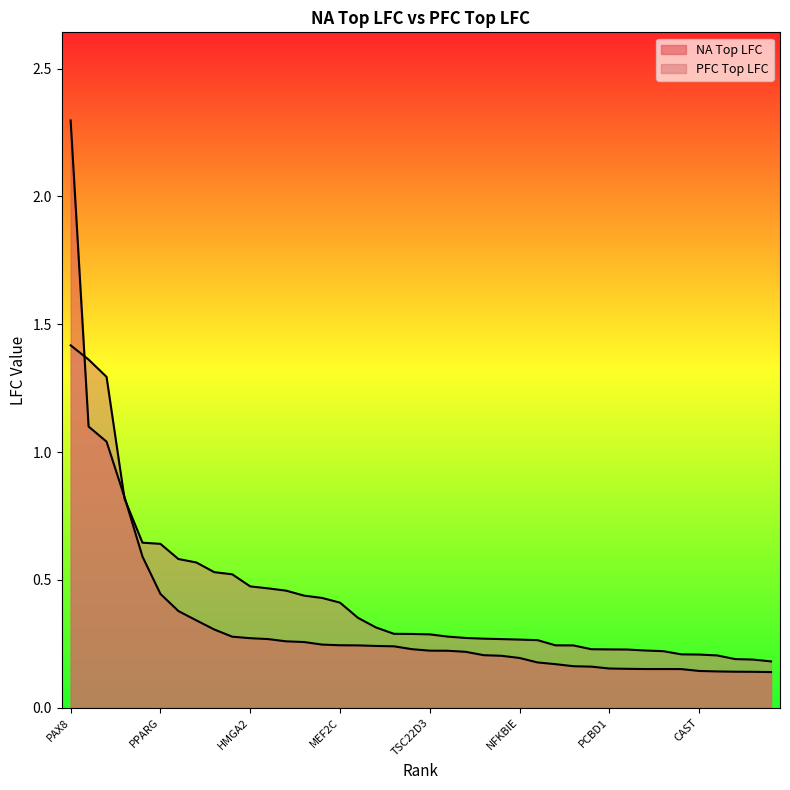

Reading left to right, what are all the values shown in this chart?

NA Top LFC: PAX8=2.3	FUT1=1.1	MAPK13=1.0	SPDEF=0.8	FOSL1=0.6	PPARG=0.4	CCL2=0.4	STX1A=0.3	PTPRK=0.3	MUC1=0.3	HMGA2=0.3	DENND2D=0.3	PLP2=0.3	BMP4=0.3	CCNA1=0.2	MEF2C=0.2	ORC1=0.2	HERC6=0.2	SYK=0.2	FHL2=0.2	TSC22D3=0.2	PMAIP1=0.2	SPP1=0.2	GATA2=0.2	PPARD=0.2	NFKBIE=0.2	ICAM1=0.2	TLR4=0.2	SLC5A6=0.2	PYCR1=0.2	PCBD1=0.2	PXMP2=0.2	RPA3=0.2	GTF2E2=0.2	CASP3=0.2	CAST=0.1	LIPA=0.1	SHC1=0.1	EDEM1=0.1	TES=0.1
PFC Top LFC: PAX8=1.4	FUT1=1.4	MAPK13=1.3	SPDEF=0.8	FOSL1=0.6	PPARG=0.6	CCL2=0.6	STX1A=0.6	PTPRK=0.5	MUC1=0.5	HMGA2=0.5	DENND2D=0.5	PLP2=0.5	BMP4=0.4	CCNA1=0.4	MEF2C=0.4	ORC1=0.4	HERC6=0.3	SYK=0.3	FHL2=0.3	TSC22D3=0.3	PMAIP1=0.3	SPP1=0.3	GATA2=0.3	PPARD=0.3	NFKBIE=0.3	ICAM1=0.3	TLR4=0.2	SLC5A6=0.2	PYCR1=0.2	PCBD1=0.2	PXMP2=0.2	RPA3=0.2	GTF2E2=0.2	CASP3=0.2	CAST=0.2	LIPA=0.2	SHC1=0.2	EDEM1=0.2	TES=0.2